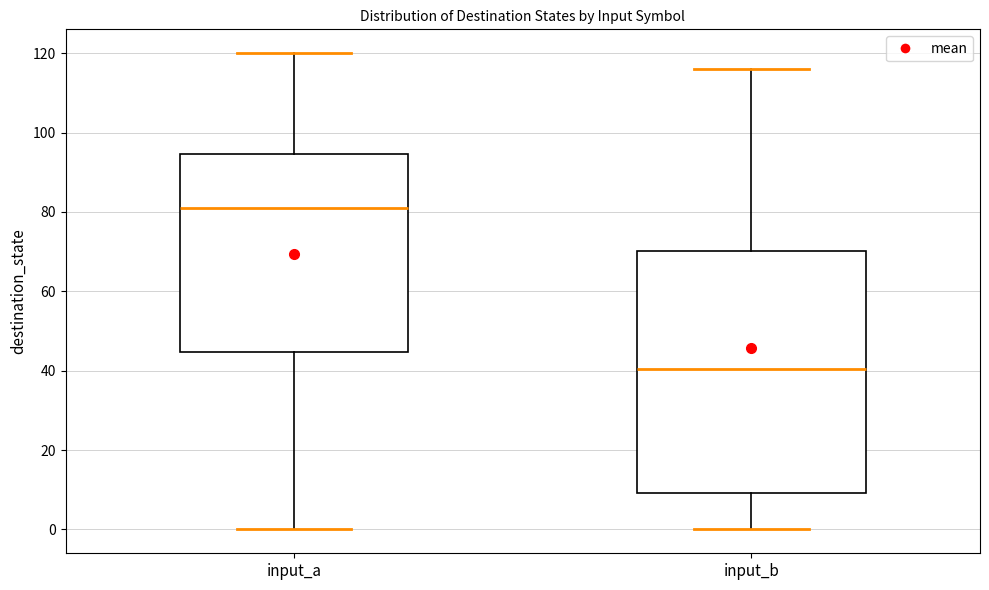

Reading left to right, read every box against the y-axis: the position of its median line, the range the box covers, and the ends of its whiskers. The values are not printed on the chart, so give them approximately, as read against the axis.

input_a: median 82, box 44 to 94, whiskers 0 to 120
input_b: median 40, box 10 to 70, whiskers 0 to 116